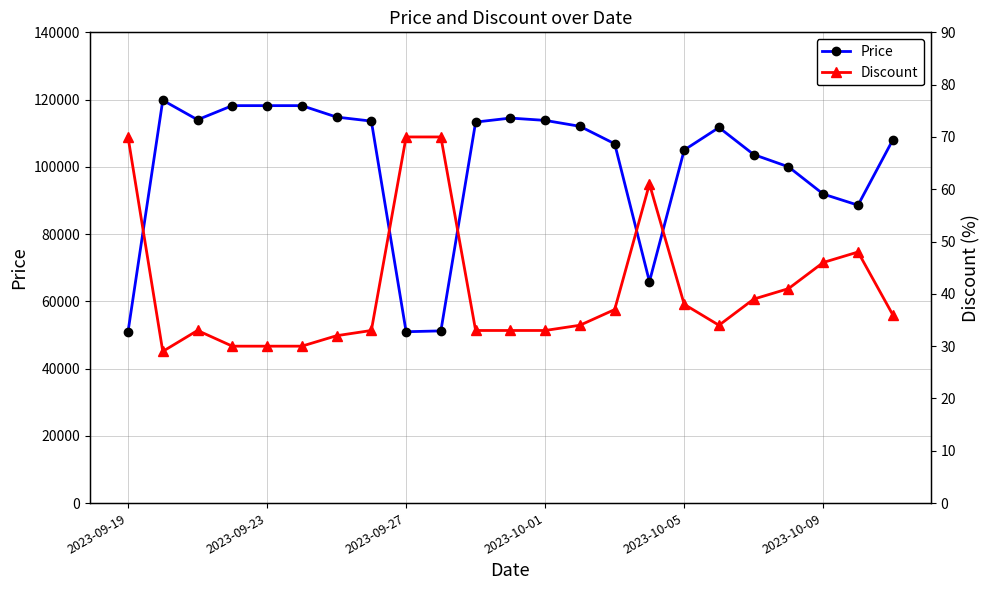

What is the minimum value shown in the chart?

29